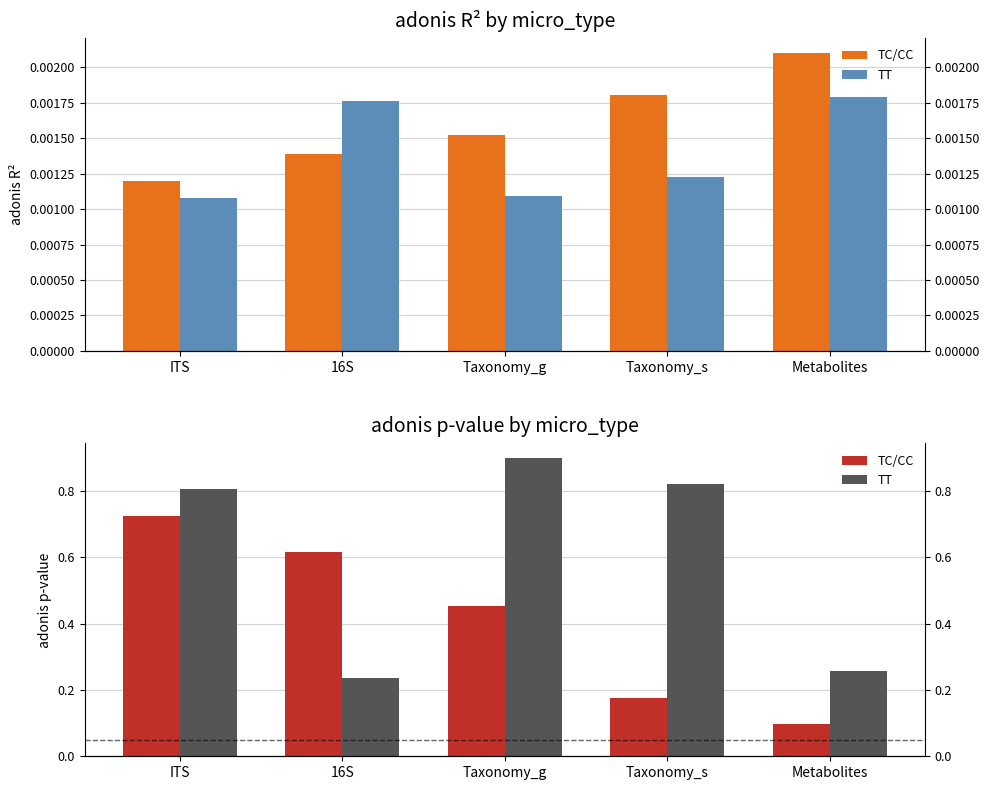

What are all the series names shown in the legend?

TC/CC, TT